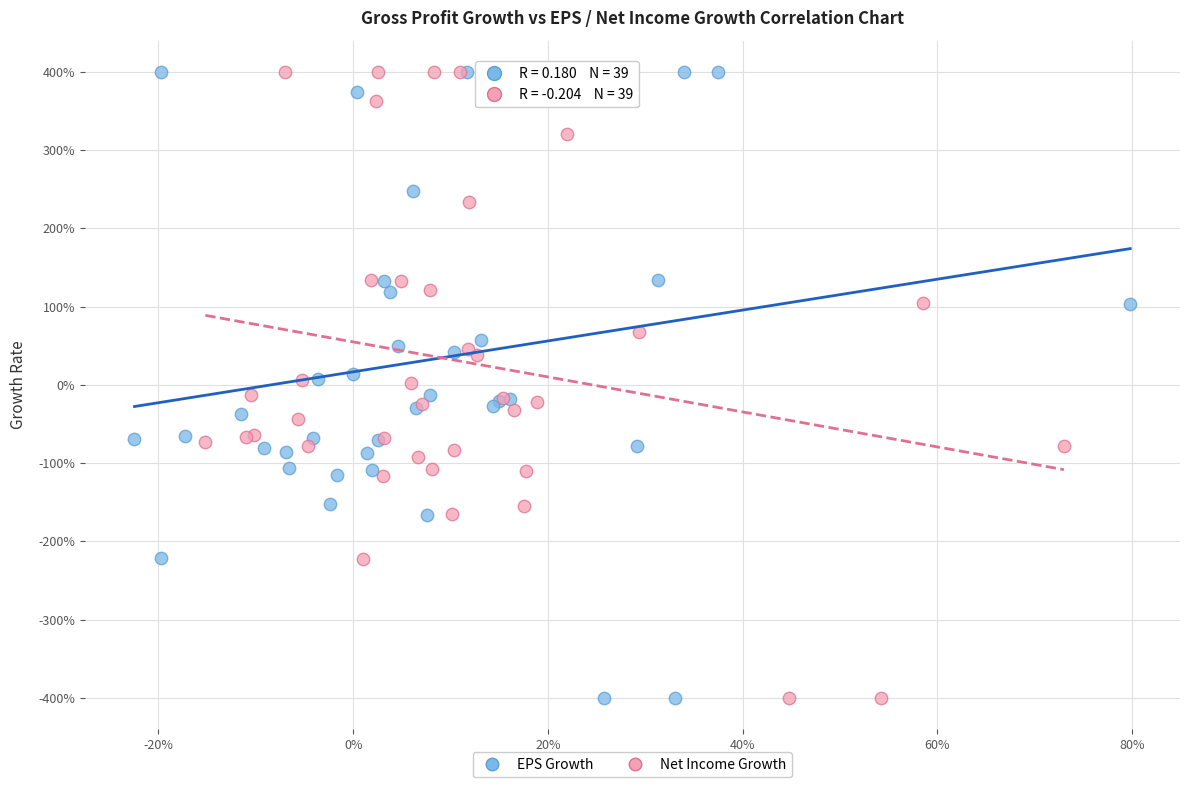

What are all the series names shown in the legend?

EPS Growth, Net Income Growth